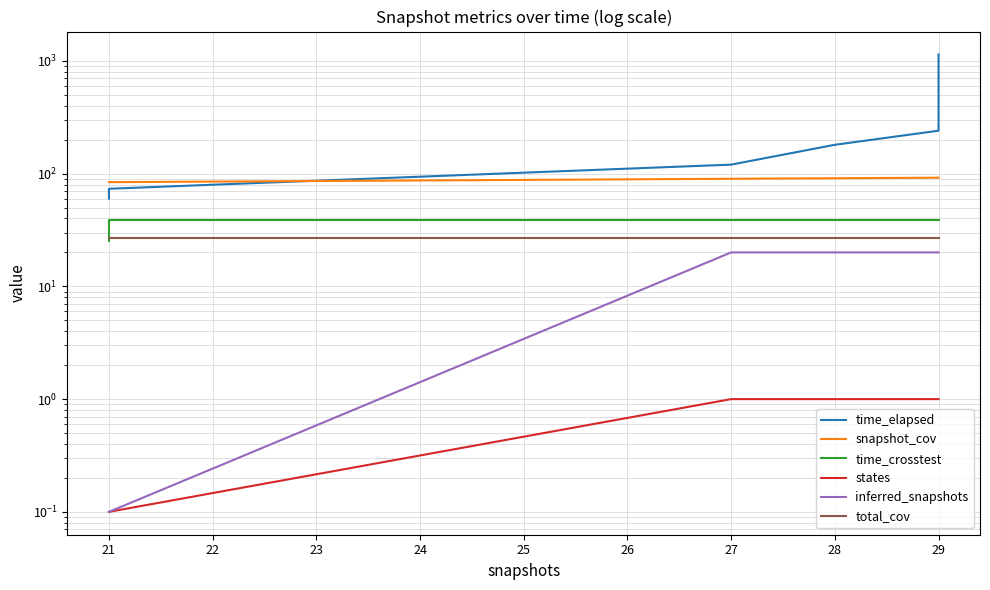

True or false: time_crosstest and time_elapsed intersect in this chart.

False